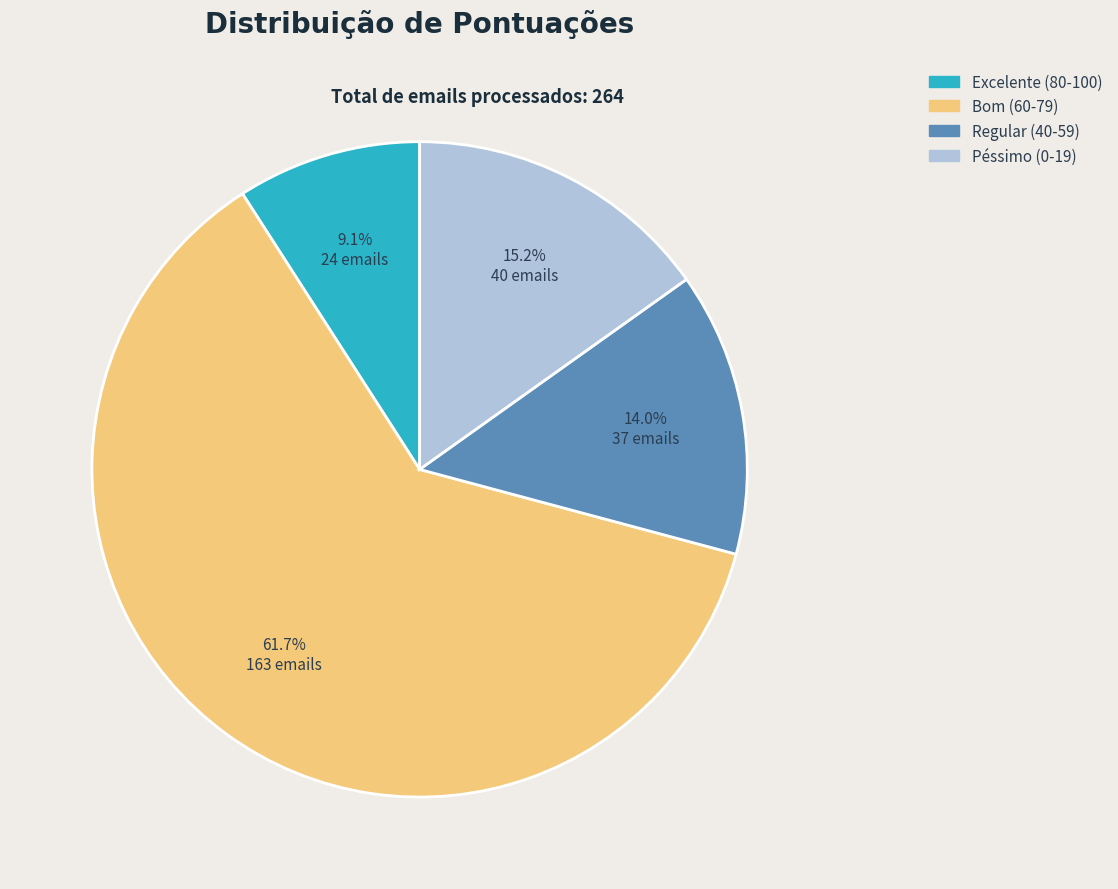

How many segments does this pie chart have?

4